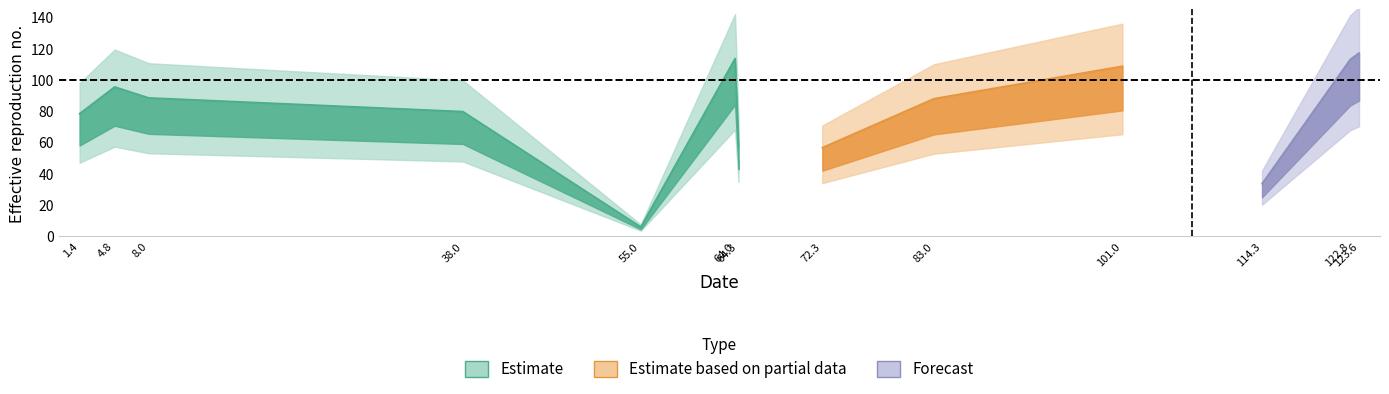

Is it true that the value at 38.0 is 79.8?

True